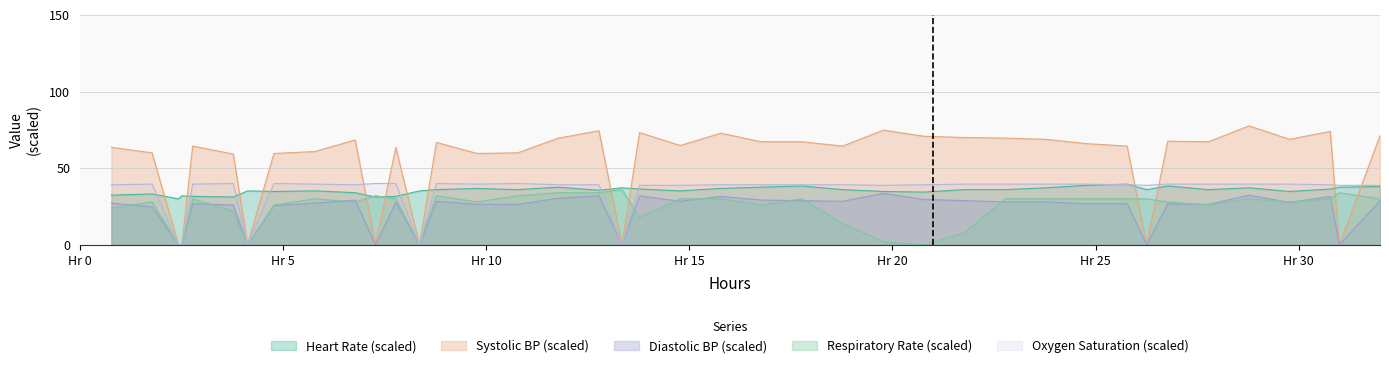

Which series has the largest total across all categories?

Systolic BP (scaled)